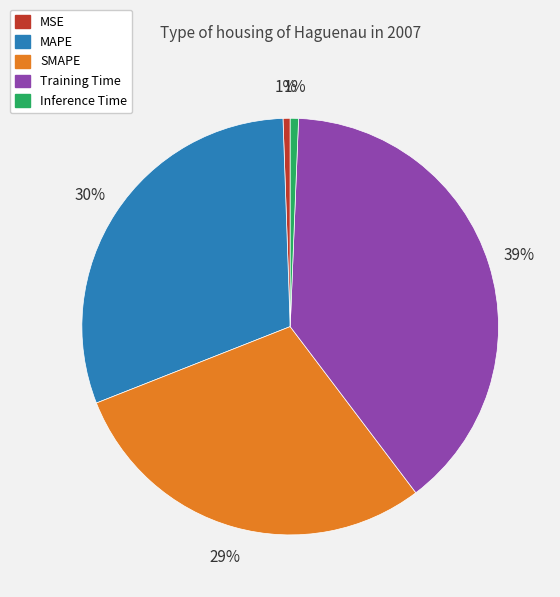

Count the number of slices in the pie.

5